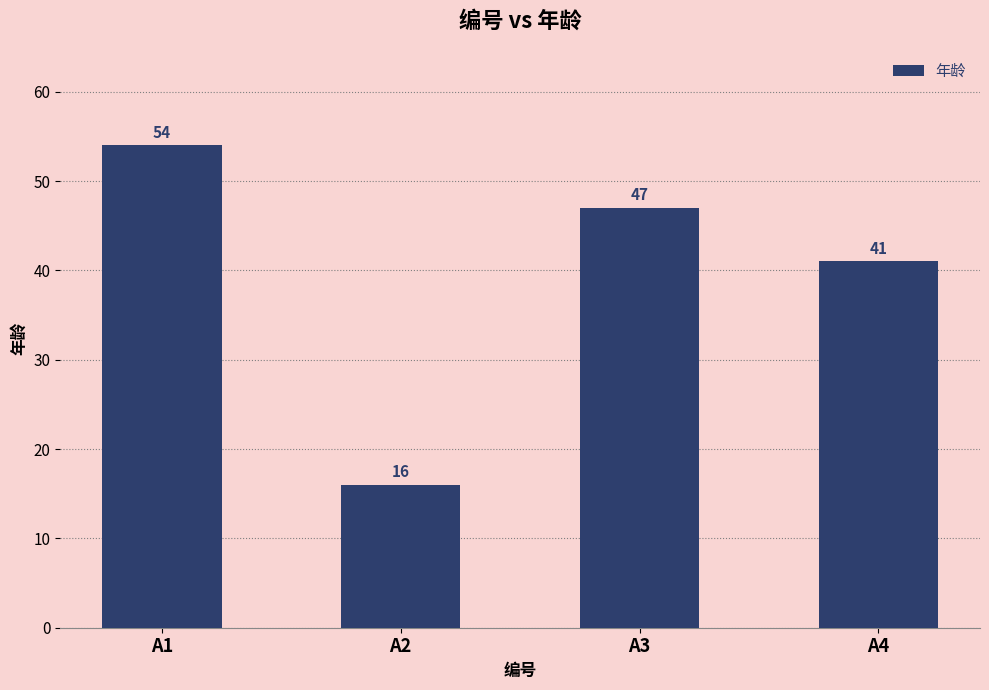

The value at A3 is 47. True or false?

True